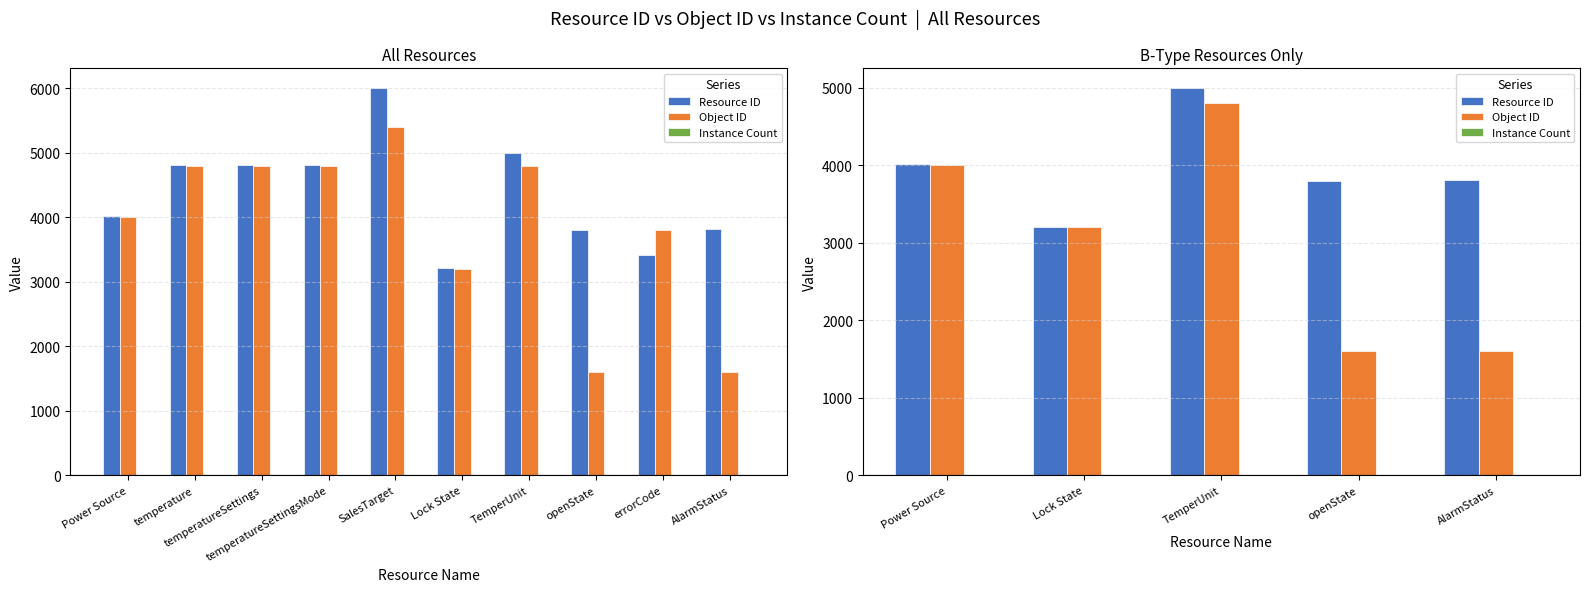

At TemperUnit, list the series in order from largest to smallest.

Resource ID, Object ID, Instance Count